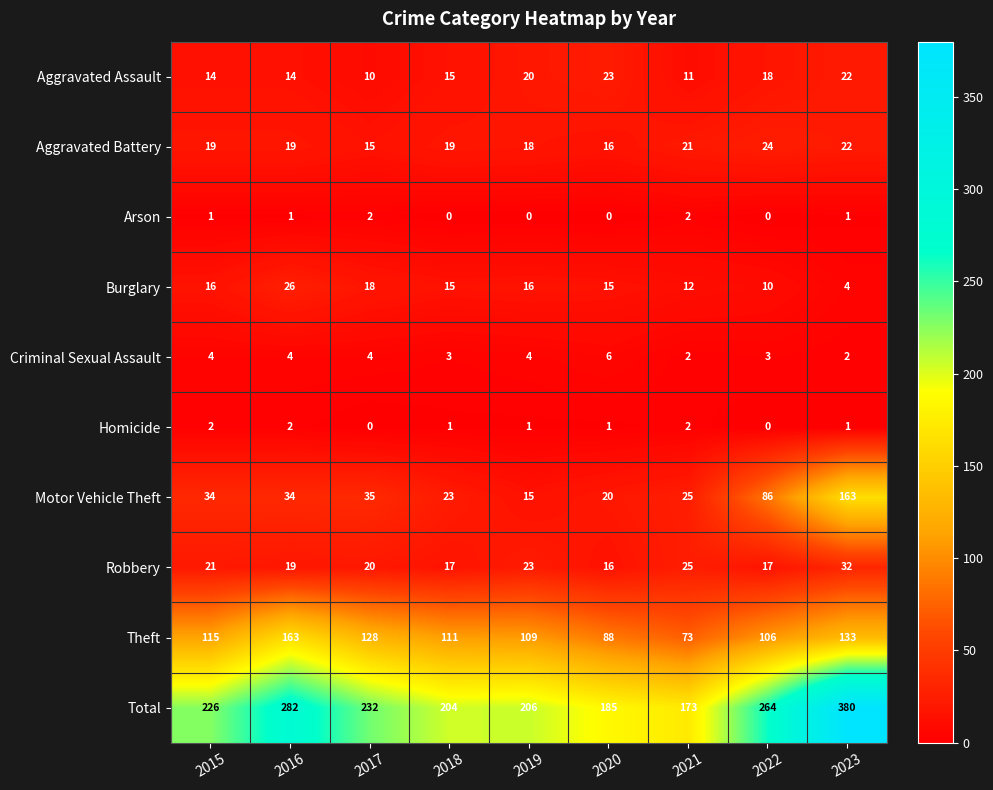

What is the spread (max minus min) of values at 2023?

379